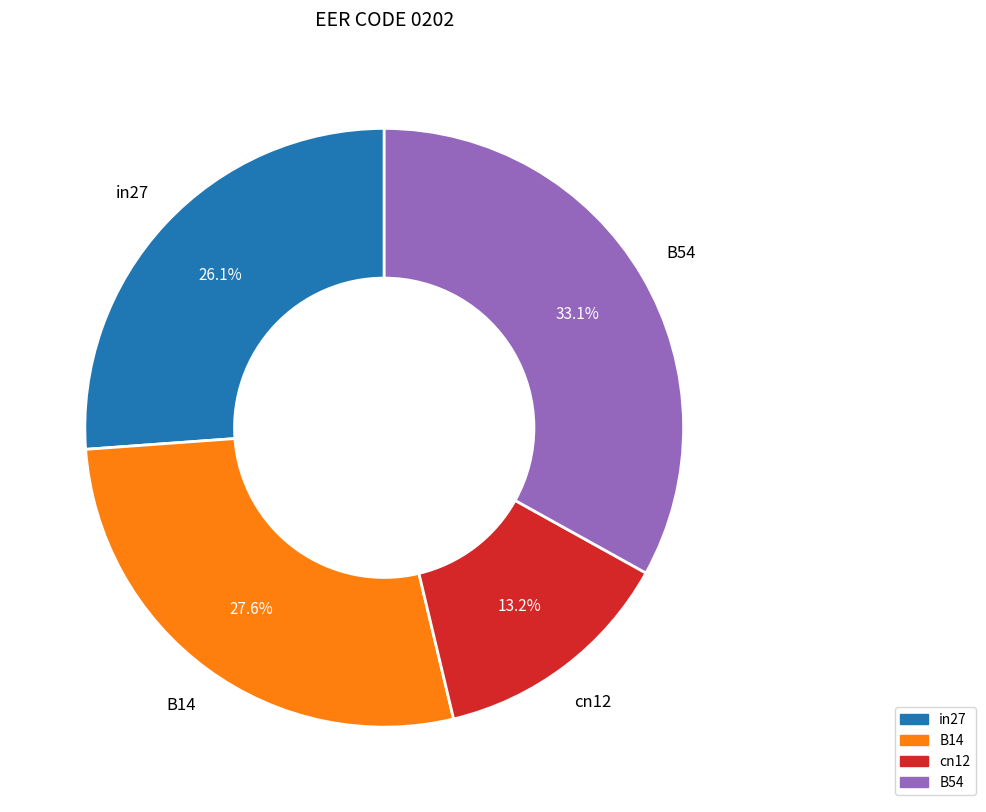

Is there a majority slice in this chart?

No